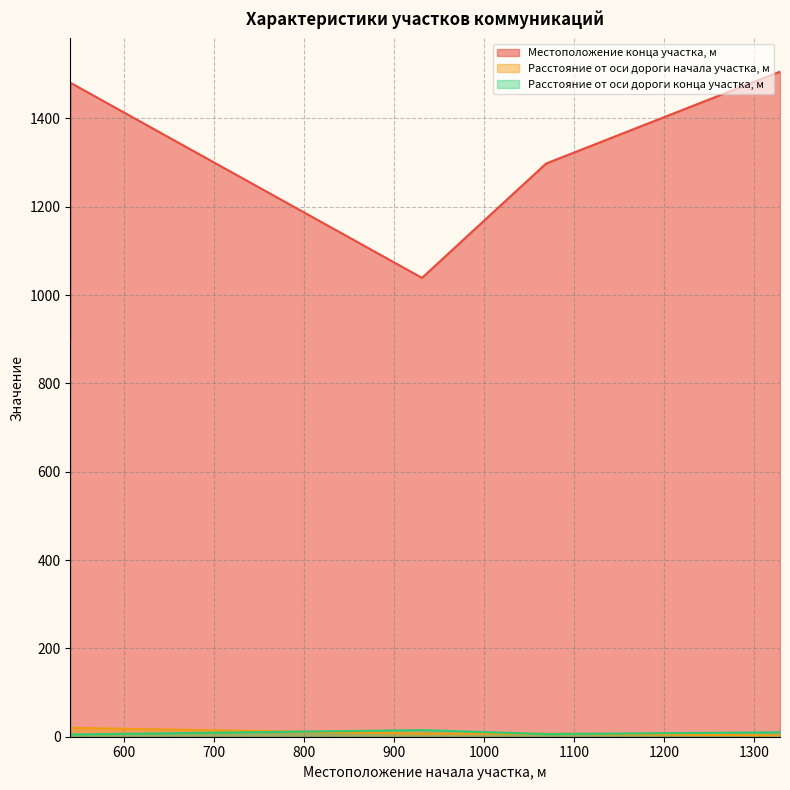

True or false: Местоположение конца участка, м has more than 2 points higher than both neighbors.

False